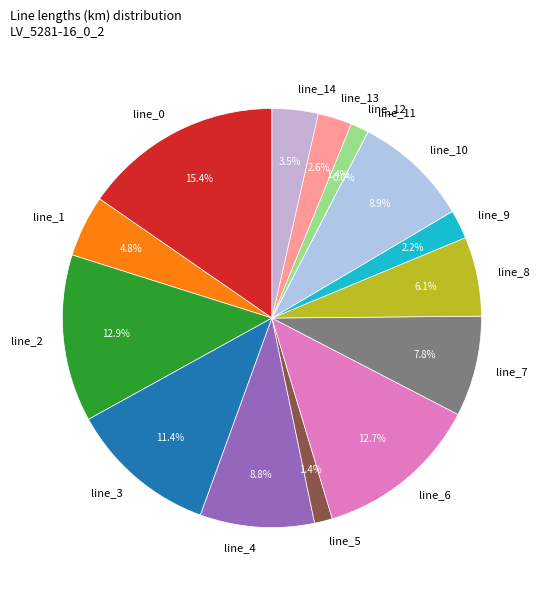

Is line_7 the majority of the pie?

No